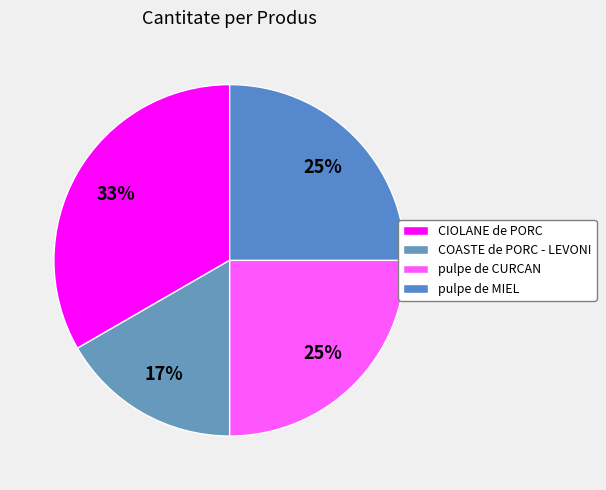

Rank the categories by value from highest to lowest.

CIOLANE de PORC, pulpe de CURCAN, pulpe de MIEL, COASTE de PORC - LEVONI